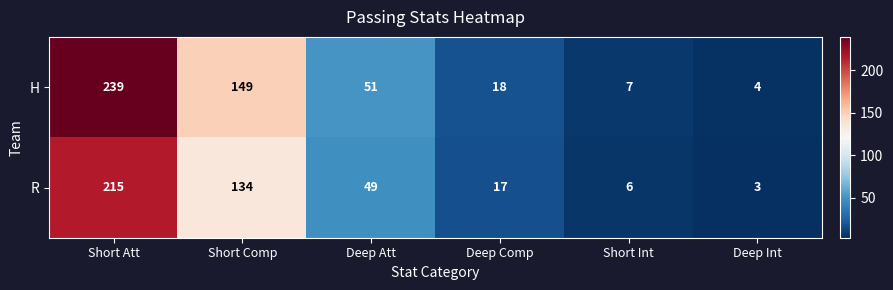

Reading right to left, transcribe all the data shown in this chart.

H: Deep Int=4	Short Int=7	Deep Comp=18	Deep Att=51	Short Comp=149	Short Att=239
R: Deep Int=3	Short Int=6	Deep Comp=17	Deep Att=49	Short Comp=134	Short Att=215